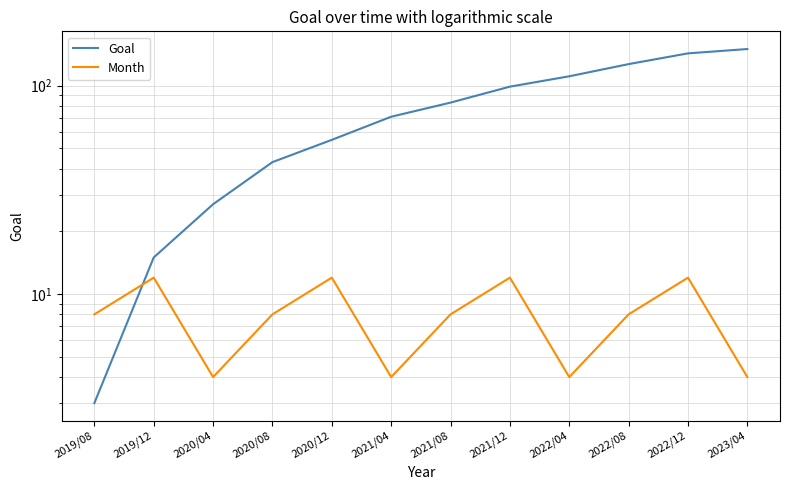

Rank the series by their maximum value, from lowest to highest.

Month, Goal